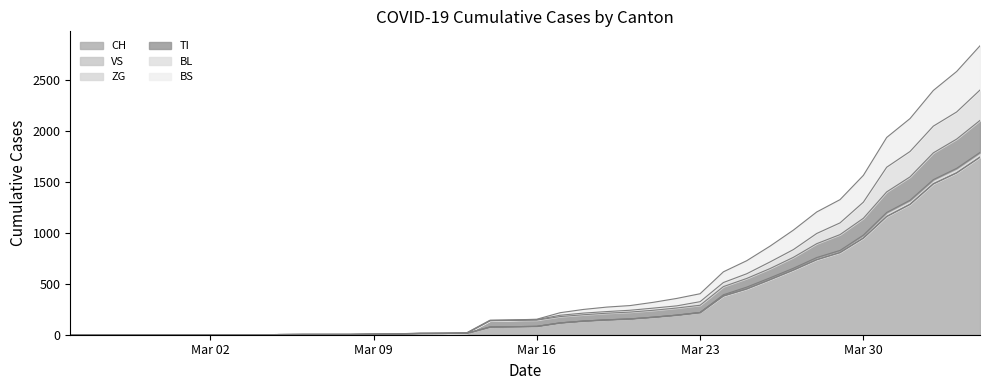

What is the highest value of the CH series?

1742